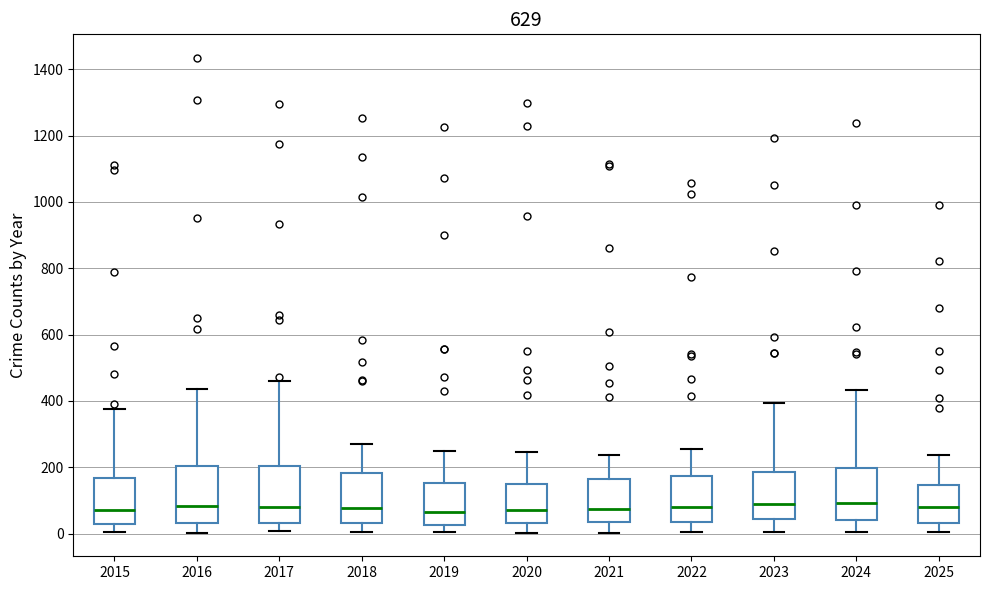

Where does the lower whisker of the box at x = 2018 end on the y-axis? The values are not printed on the chart, so give them approximately, as read against the axis.

0